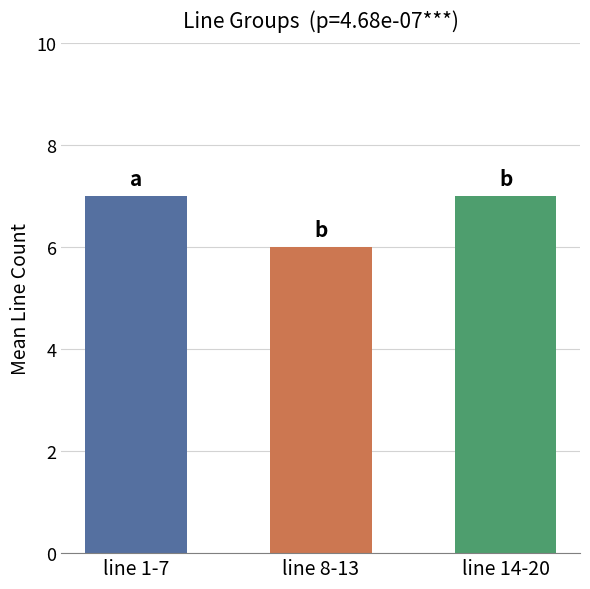

The value at line 1-7 is 7. True or false?

True